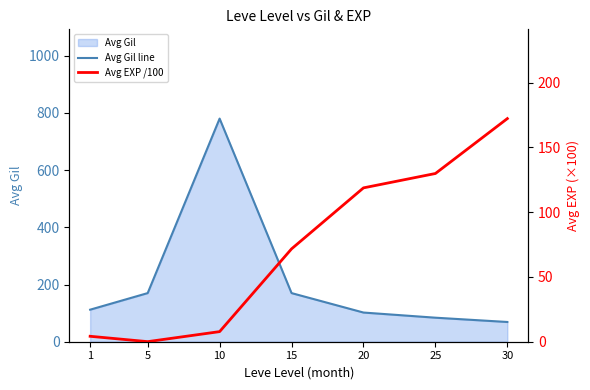

Reading left to right, what are all the values shown in this chart?

Avg Gil line: 1=112.0	5=170.0	10=780.0	15=170.0	20=102.0	25=84.0	30=69.0
Avg EXP /100: 1=4.2	5=0.1	10=7.8	15=71.7	20=118.8	25=129.9	30=172.3